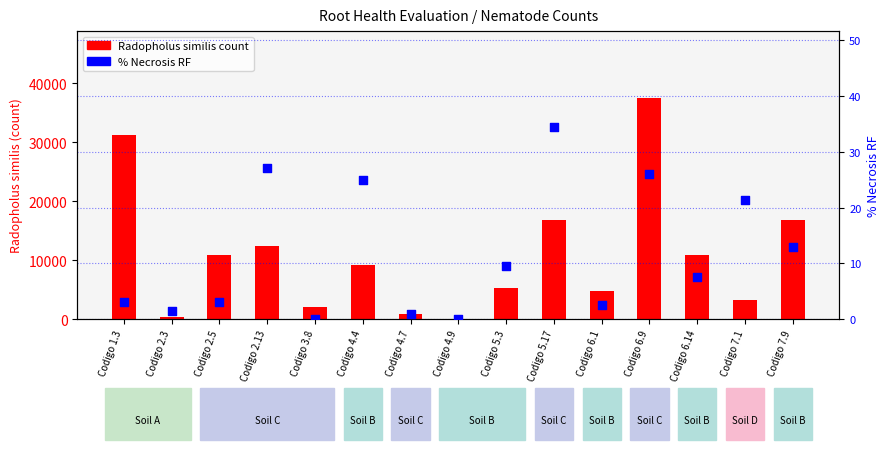

Which series reaches the minimum Y coordinate?

Radopholus similis count